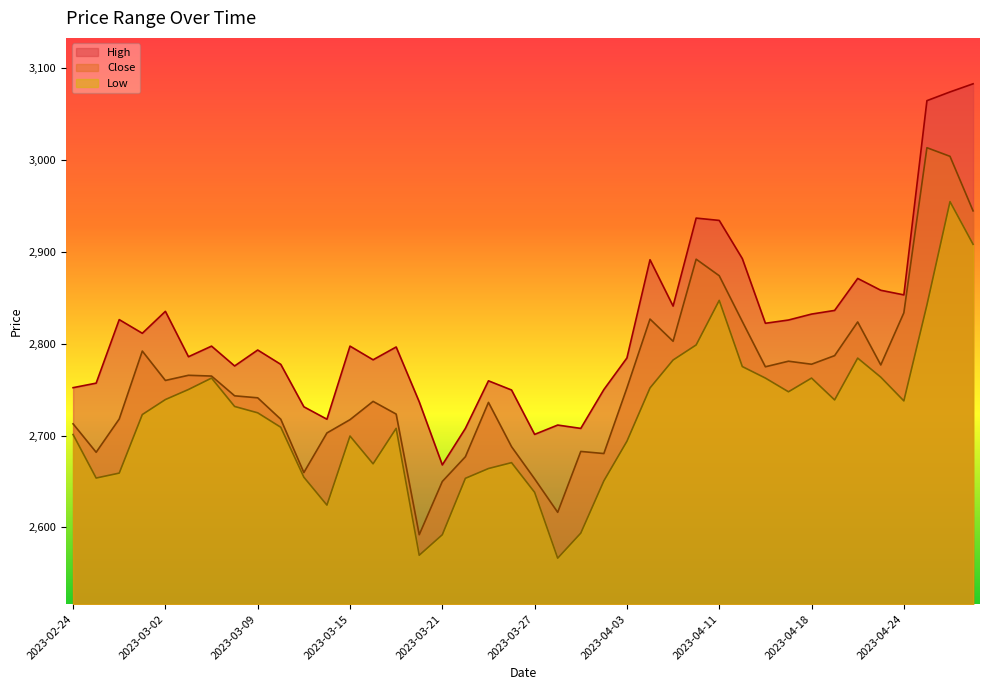

Which has a higher value, 2023-04-26 or 2023-02-28?

2023-04-26